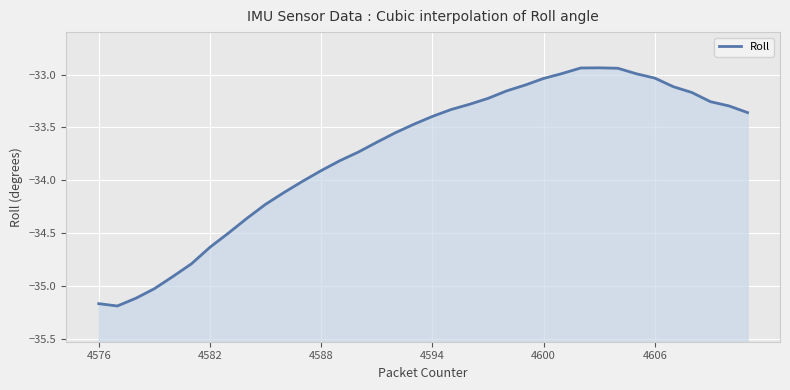

How many data points are less than -33?

31